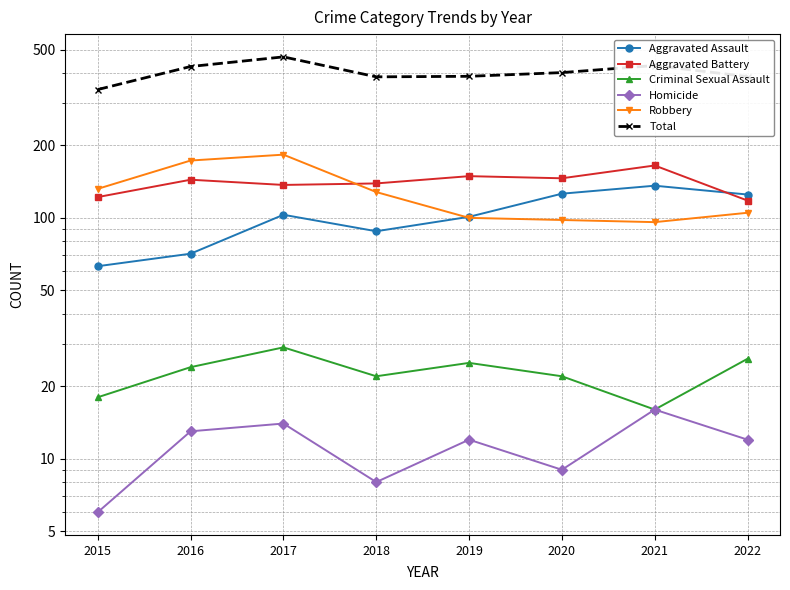

At which category does the chart reach its minimum across all series?

2015